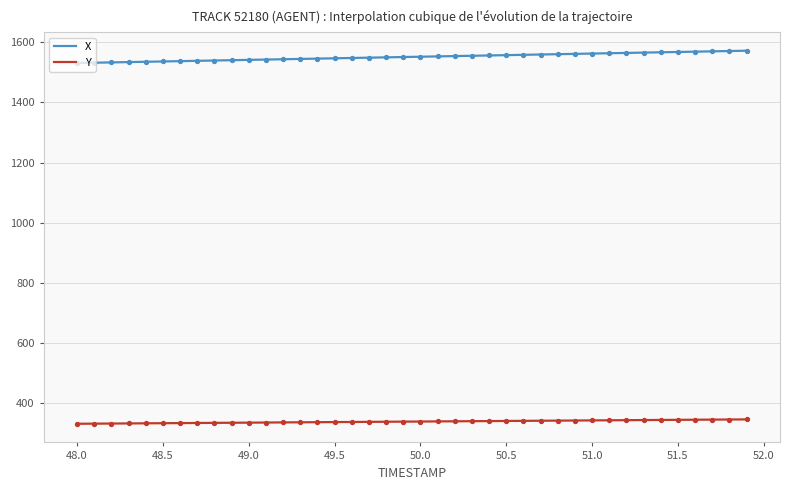

What are all the series names shown in the legend?

X, Y